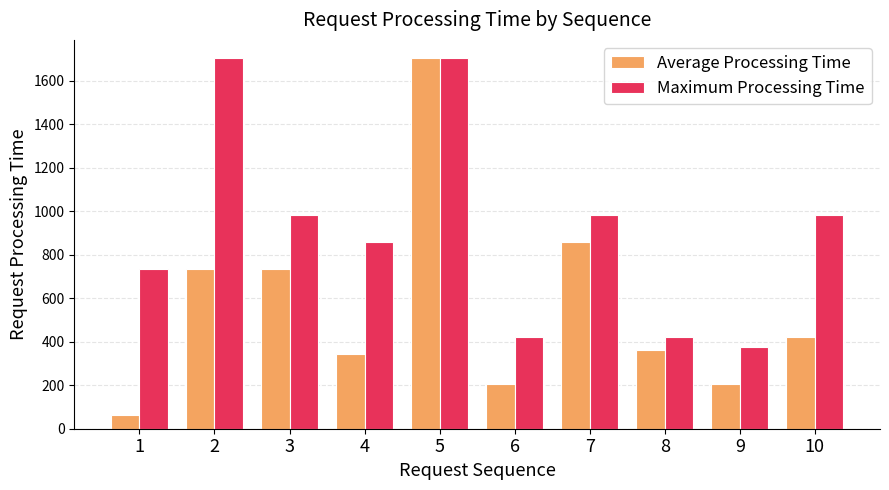

Between 2 and 9, which series saw the biggest shift?

Maximum Processing Time